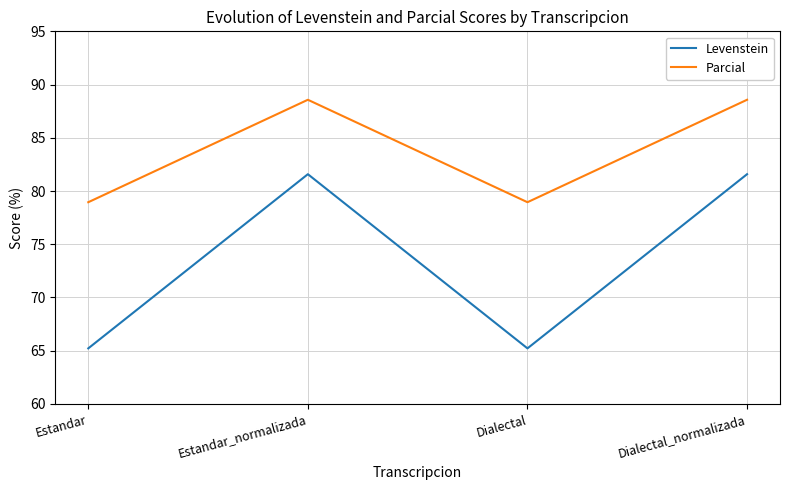

Does the chart have visible grid lines?

Yes